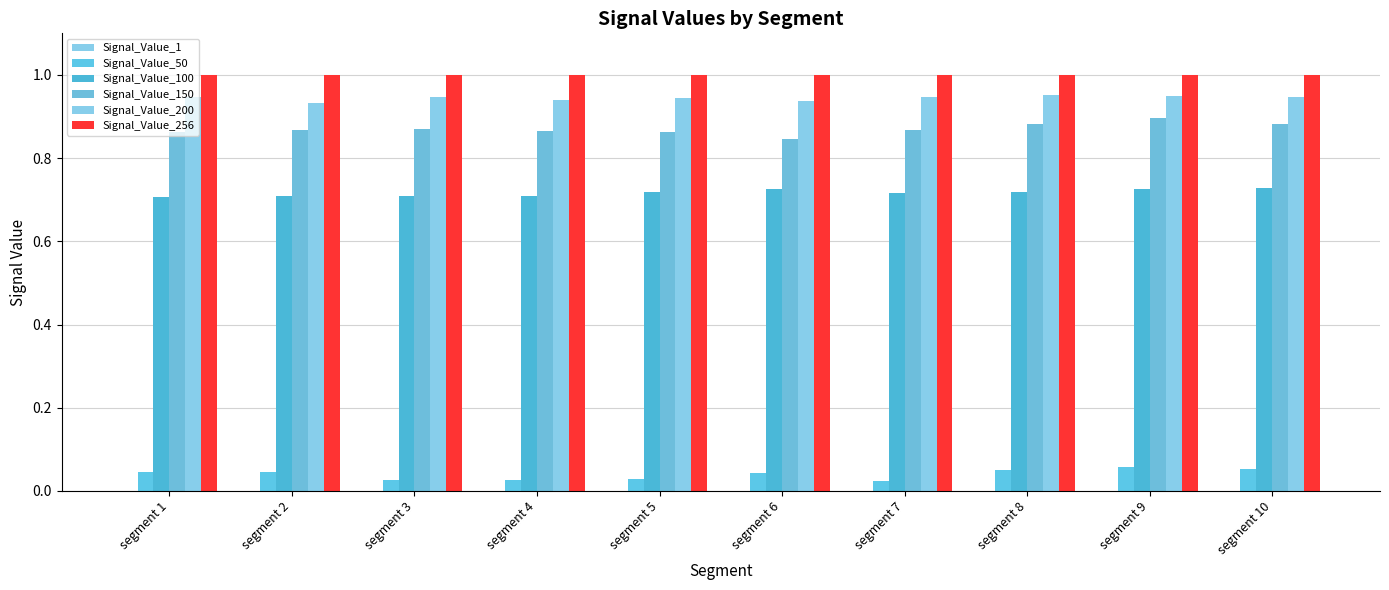

Reading right to left, extract all data points from this chart.

Signal_Value_1: segment 10=0.0	segment 9=0.0	segment 8=0.0	segment 7=0.0	segment 6=0.0	segment 5=0.0	segment 4=0.0	segment 3=0.0	segment 2=0.0	segment 1=0.0
Signal_Value_50: segment 10=0.1	segment 9=0.1	segment 8=0.1	segment 7=0.0	segment 6=0.0	segment 5=0.0	segment 4=0.0	segment 3=0.0	segment 2=0.0	segment 1=0.0
Signal_Value_100: segment 10=0.7	segment 9=0.7	segment 8=0.7	segment 7=0.7	segment 6=0.7	segment 5=0.7	segment 4=0.7	segment 3=0.7	segment 2=0.7	segment 1=0.7
Signal_Value_150: segment 10=0.9	segment 9=0.9	segment 8=0.9	segment 7=0.9	segment 6=0.8	segment 5=0.9	segment 4=0.9	segment 3=0.9	segment 2=0.9	segment 1=0.9
Signal_Value_200: segment 10=0.9	segment 9=0.9	segment 8=1.0	segment 7=0.9	segment 6=0.9	segment 5=0.9	segment 4=0.9	segment 3=0.9	segment 2=0.9	segment 1=0.9
Signal_Value_256: segment 10=1.0	segment 9=1.0	segment 8=1.0	segment 7=1.0	segment 6=1.0	segment 5=1.0	segment 4=1.0	segment 3=1.0	segment 2=1.0	segment 1=1.0